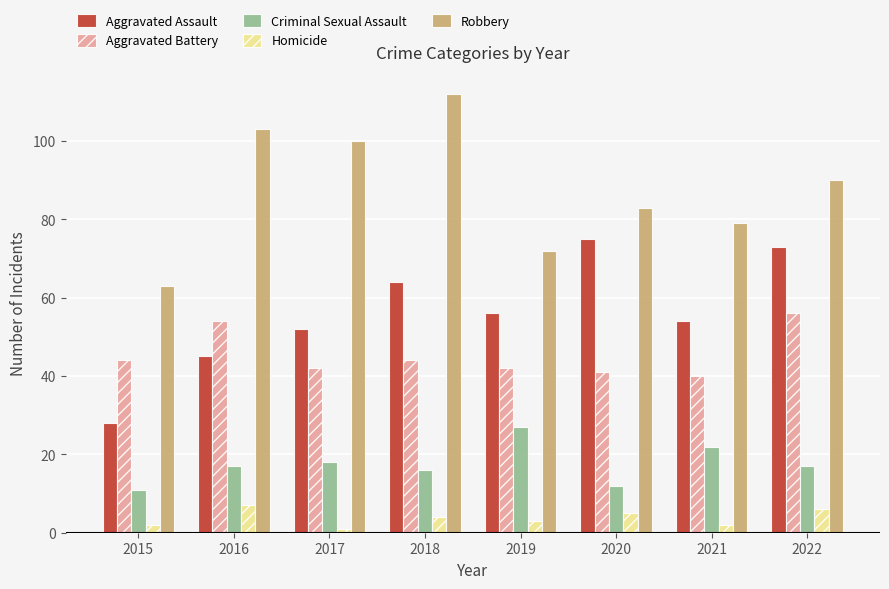

How many groups of bars are there?

8